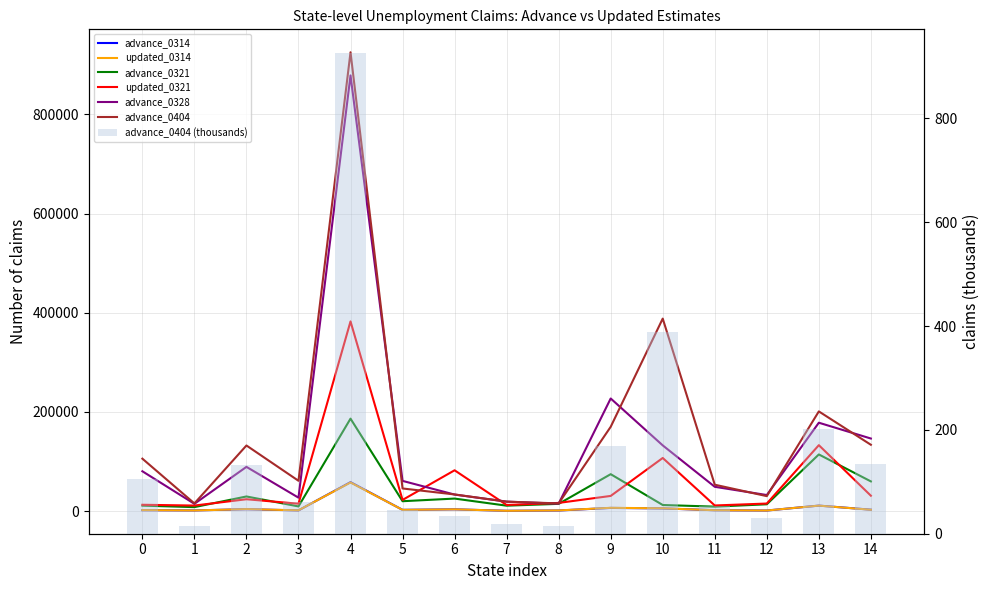

Does the chart contain stacked bars?

No